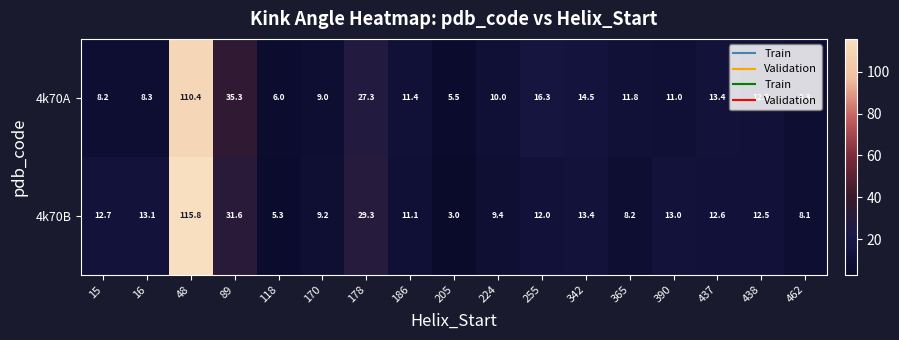

List the series in order of their peak value, lowest first.

4k70A, 4k70B